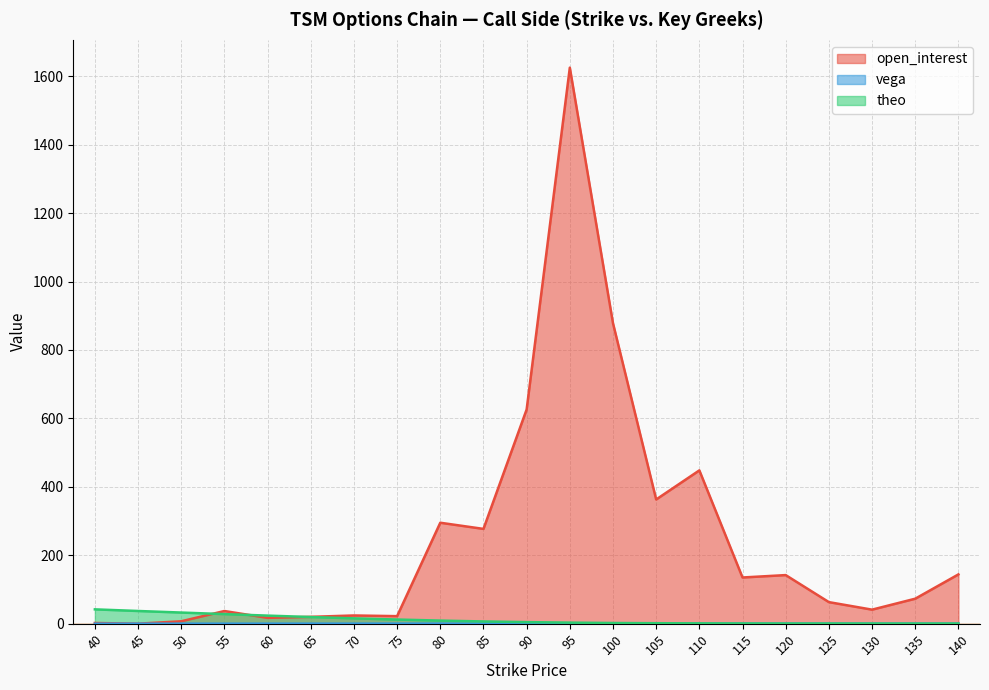

What is the approximate value of vega at 50?

0.1